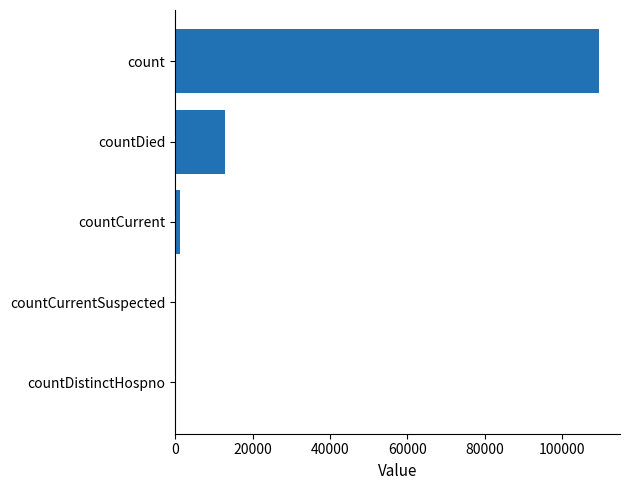

Is it true that the value at count is 153617?

False